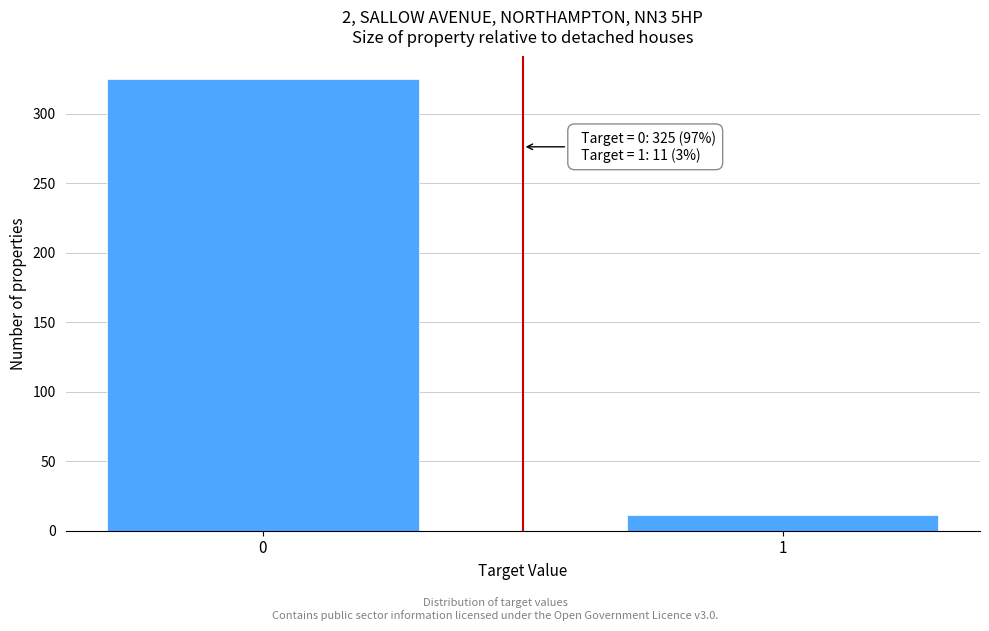

Reading right to left, transcribe all the data shown in this chart.

11	325